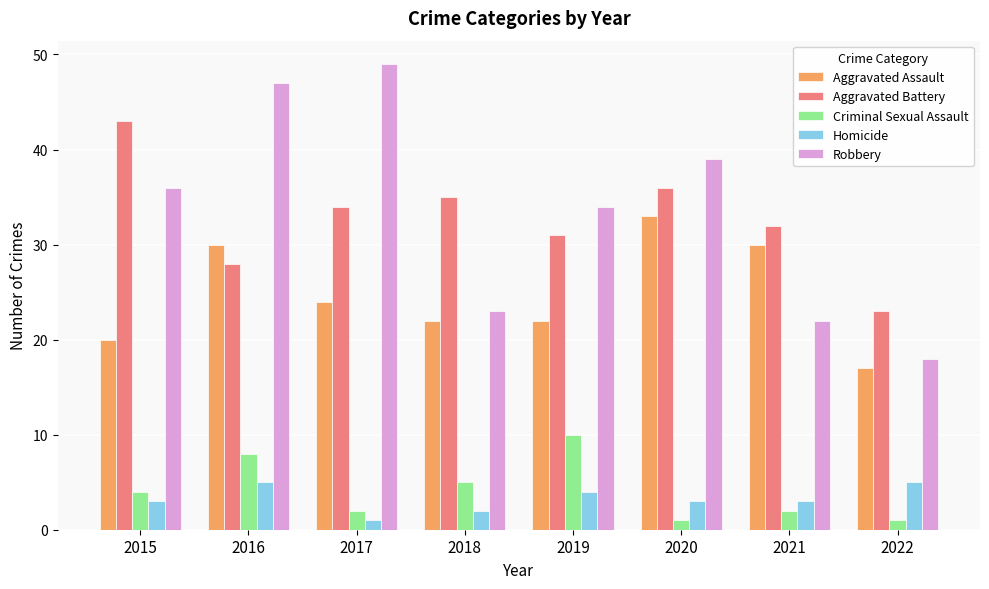

Between 2018 and 2021, which series saw the biggest shift?

Aggravated Assault